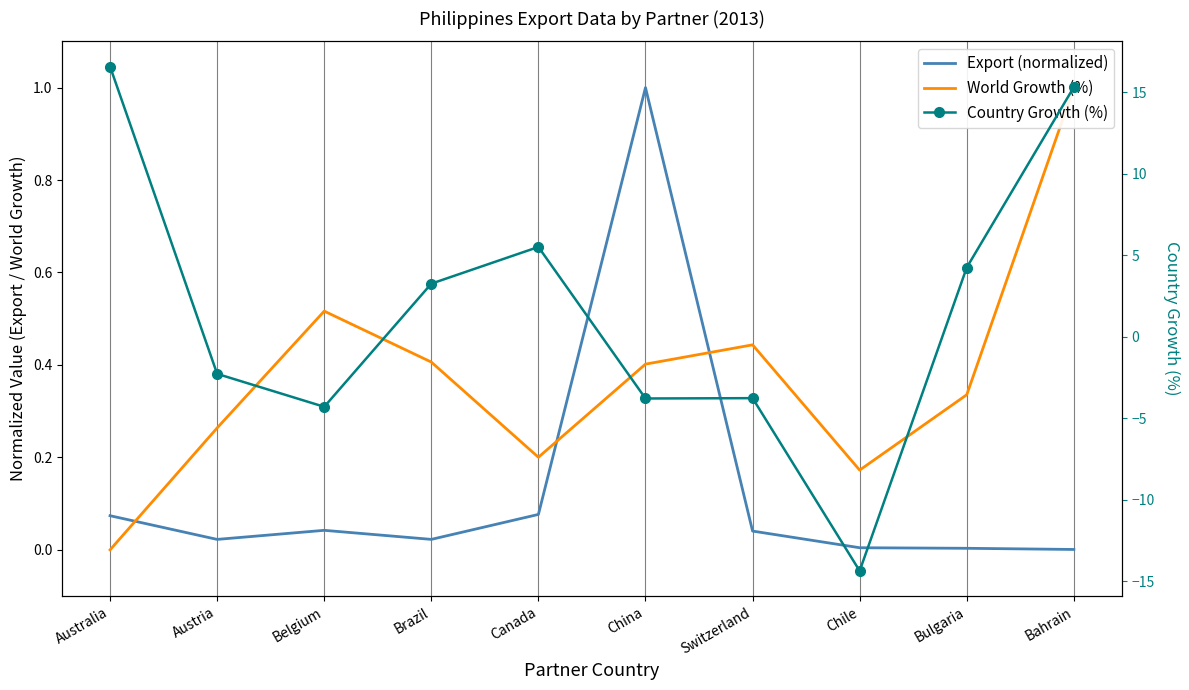

Reading left to right, transcribe all the data shown in this chart.

Export (normalized): Australia=0.1	Austria=0.0	Belgium=0.0	Brazil=0.0	Canada=0.1	China=1.0	Switzerland=0.0	Chile=0.0	Bulgaria=0.0	Bahrain=0.0
World Growth (%): Australia=0.0	Austria=0.3	Belgium=0.5	Brazil=0.4	Canada=0.2	China=0.4	Switzerland=0.4	Chile=0.2	Bulgaria=0.3	Bahrain=1.0
Country Growth (%): Australia=16.6	Austria=-2.3	Belgium=-4.3	Brazil=3.2	Canada=5.5	China=-3.8	Switzerland=-3.8	Chile=-14.4	Bulgaria=4.2	Bahrain=15.3